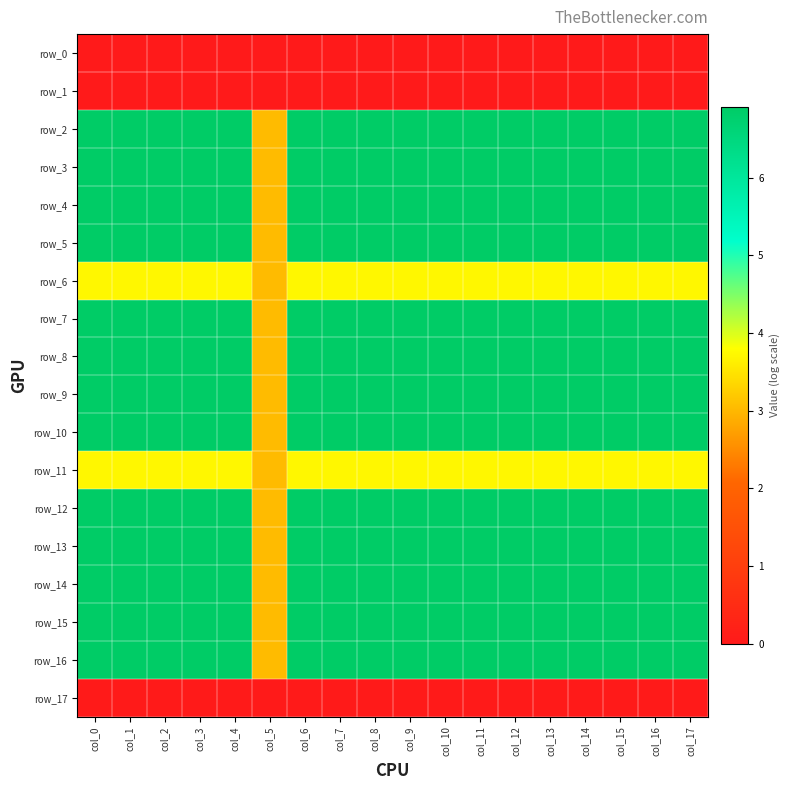

Which has a higher value, col_8 or col_4?

col_8